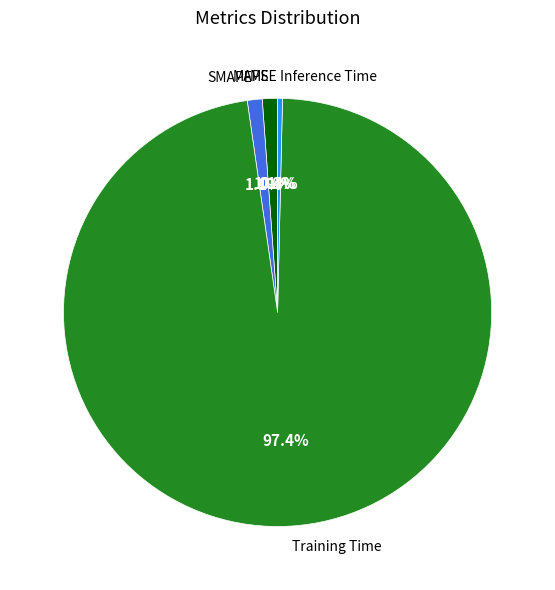

Which has a higher value, SMAPE or Inference Time?

SMAPE